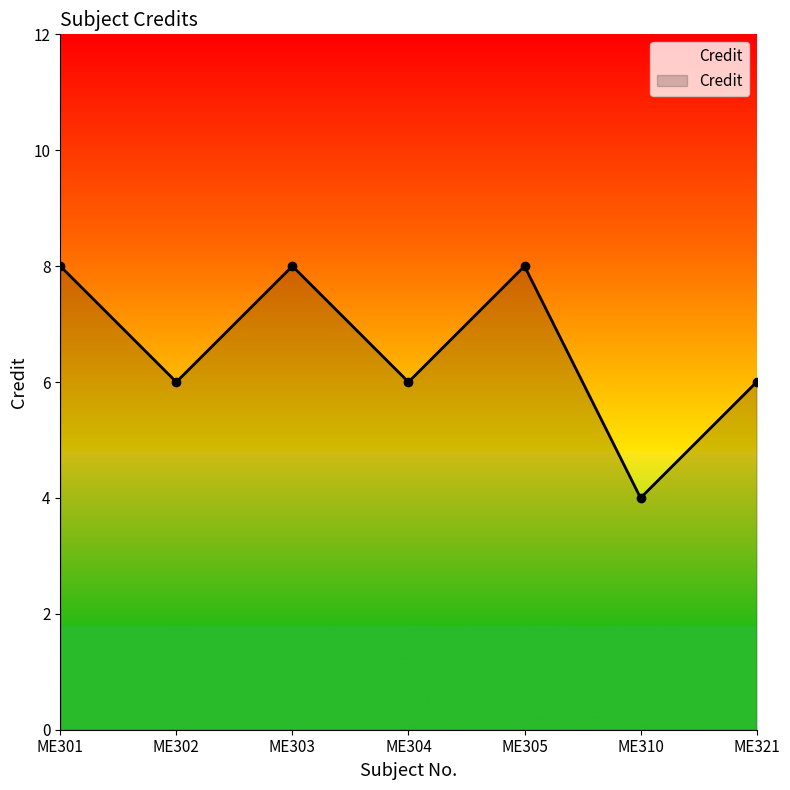

Read the value at ME321.

6